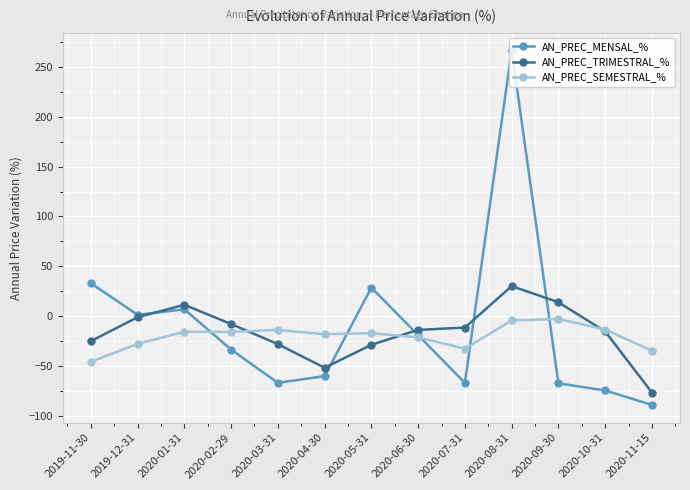

At which label does AN_PREC_MENSAL_% reach its peak?

2020-08-31